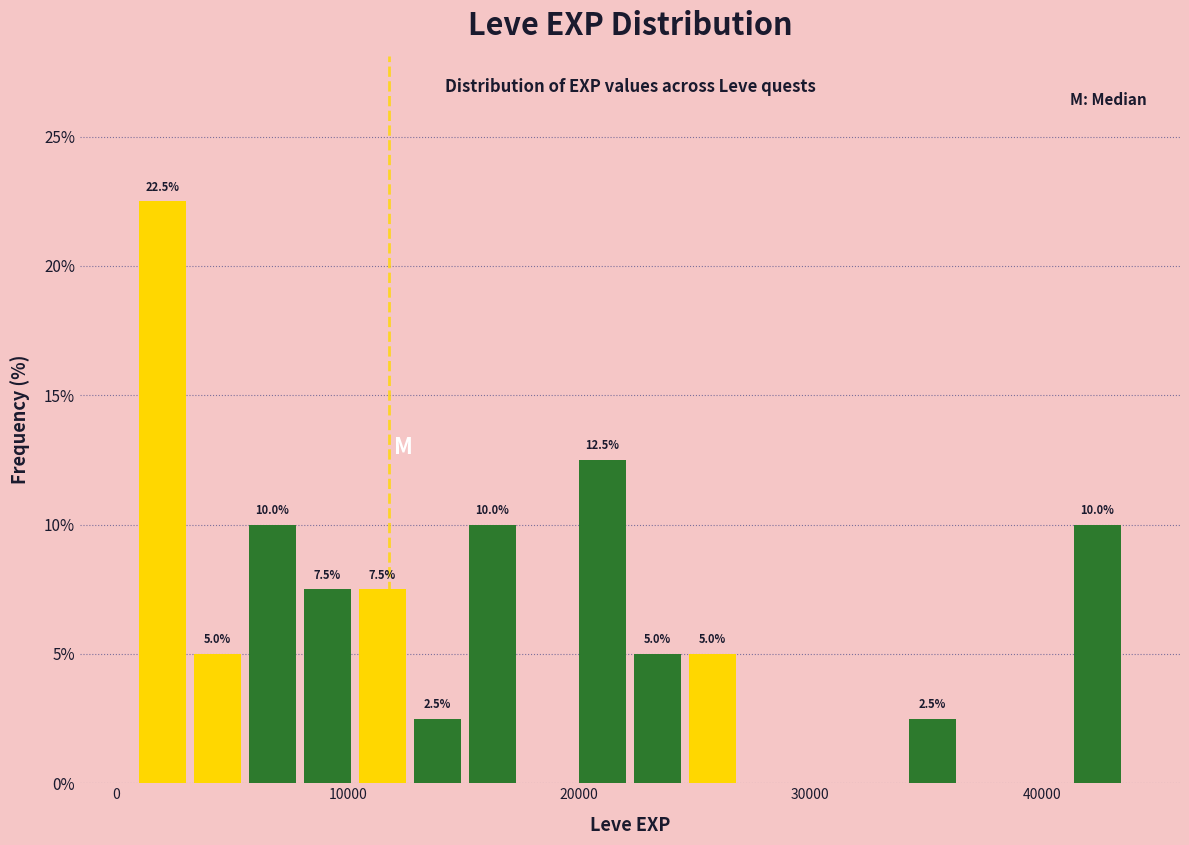

Read against the x-axis, roughly where is the centre of the tallest bar?

2000